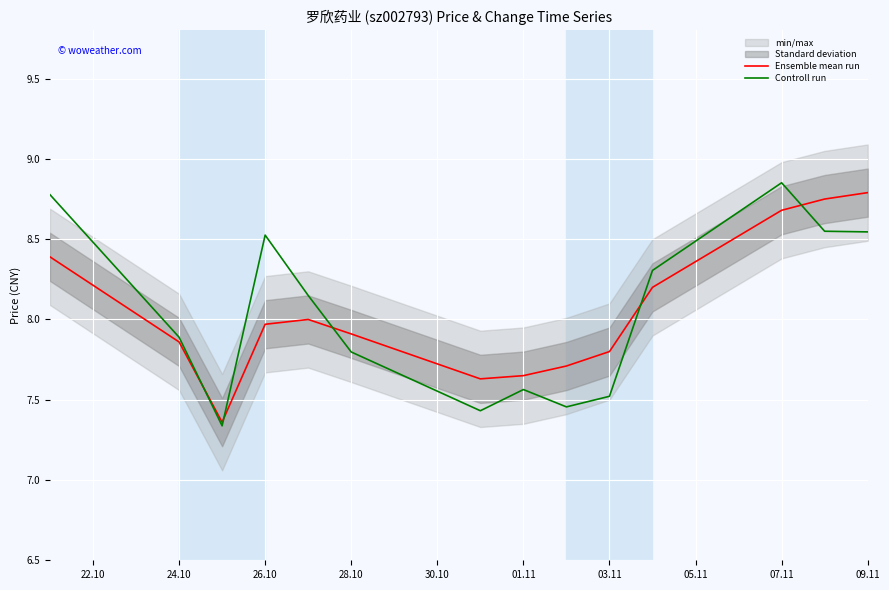

Is this an area chart (filled region under the line)?

No